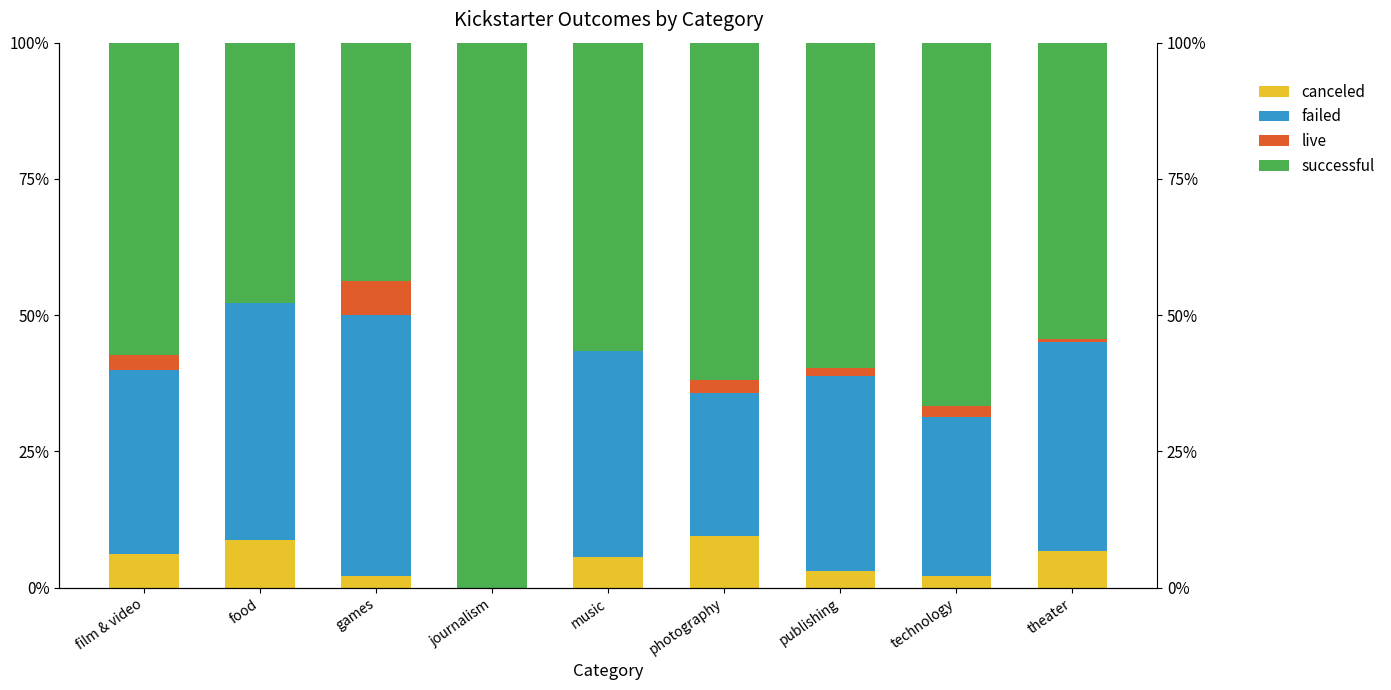

What is the value of the failed bar at the 5th from the left?

37.7